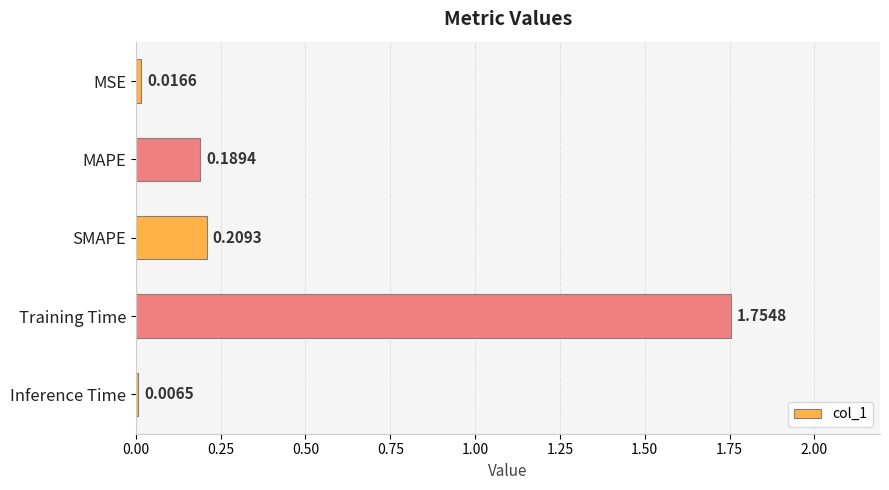

What is the change in value from MAPE to Training Time?

+1.6